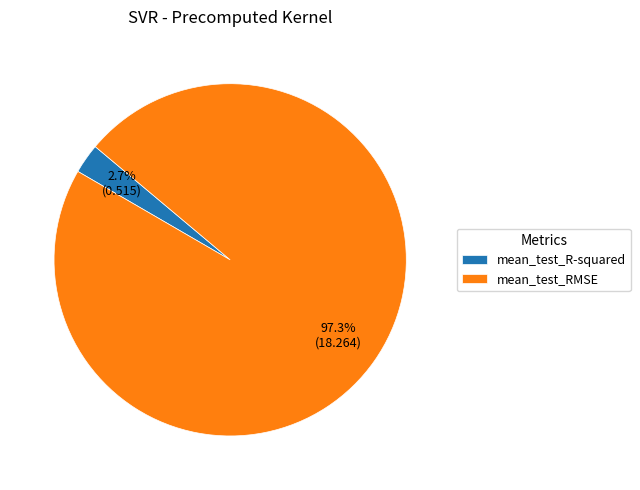

To the nearest percent, what percentage of the pie is mean_test_RMSE?

97%